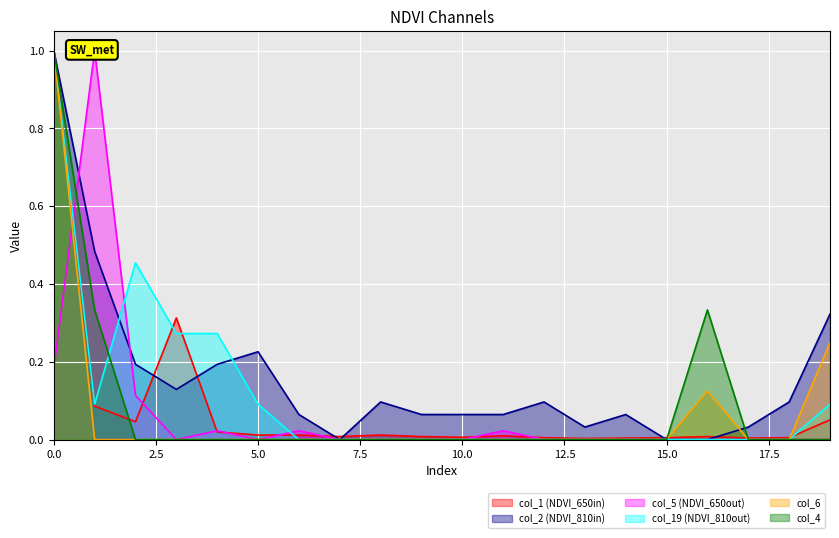

Where is col_5 nearest to the value 0?

3